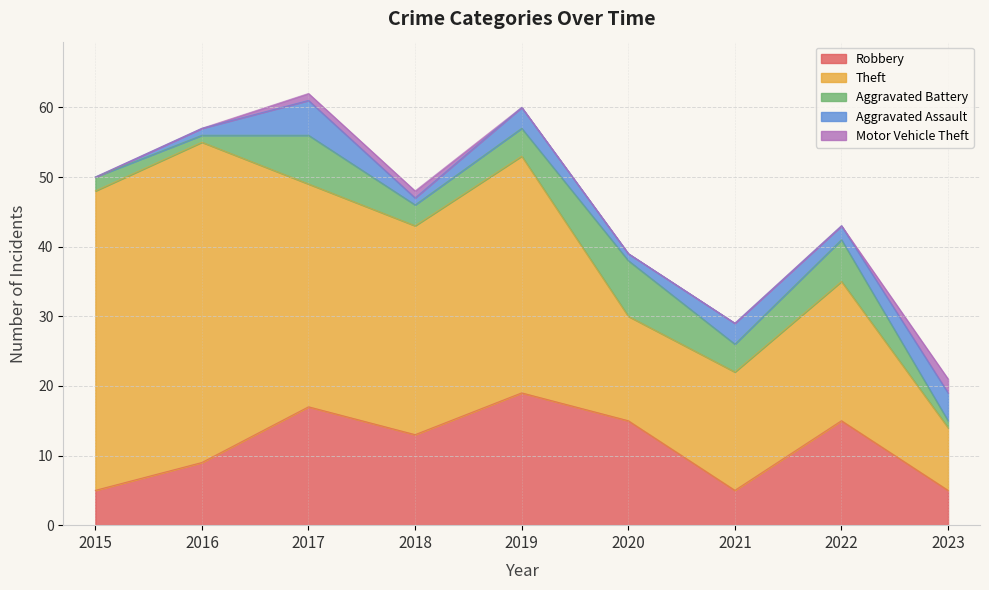

At which label does Theft first exceed 30?

2015